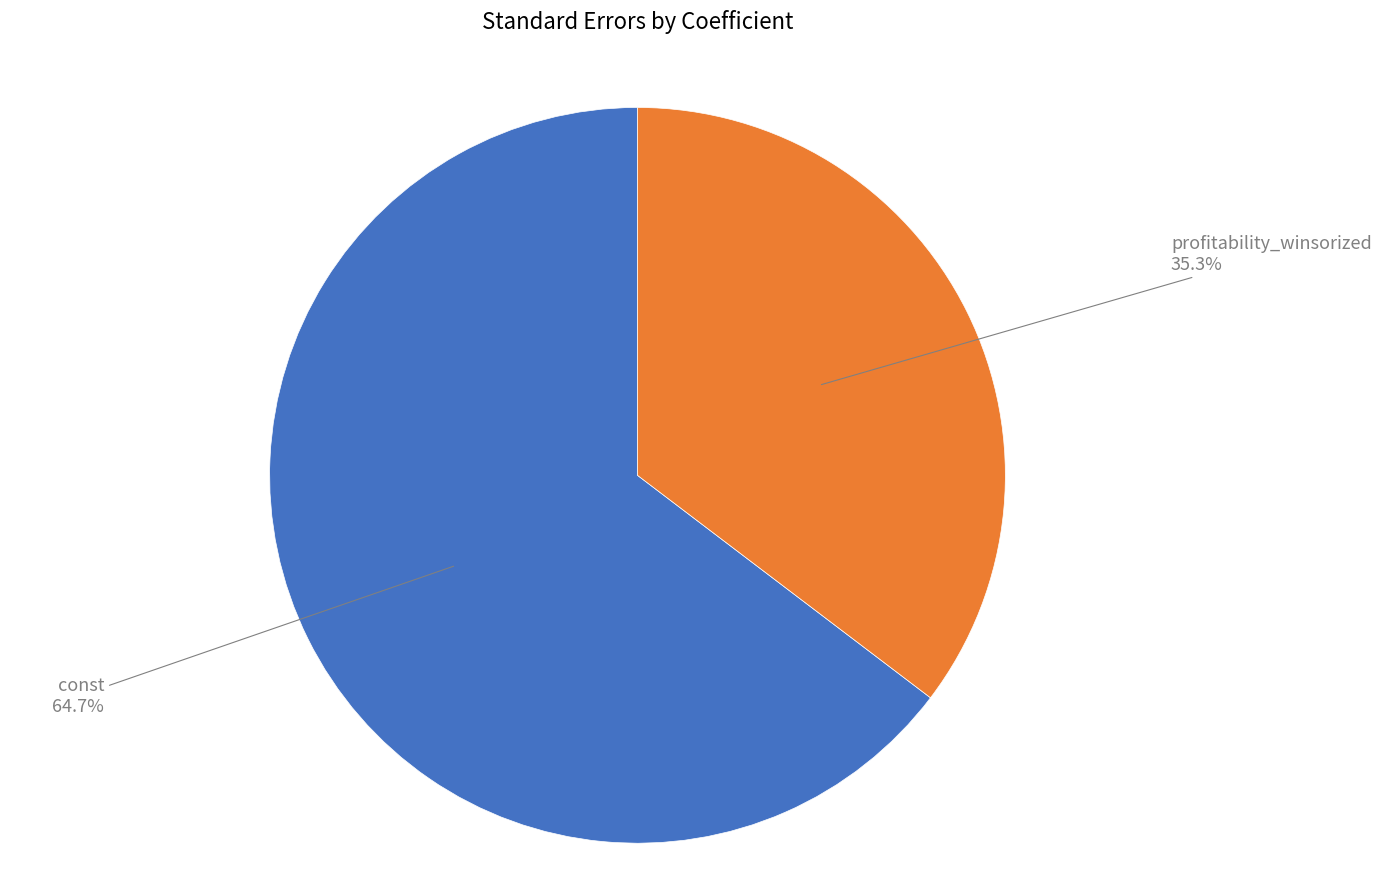

To the nearest percent, what percentage of the pie is const?

65%